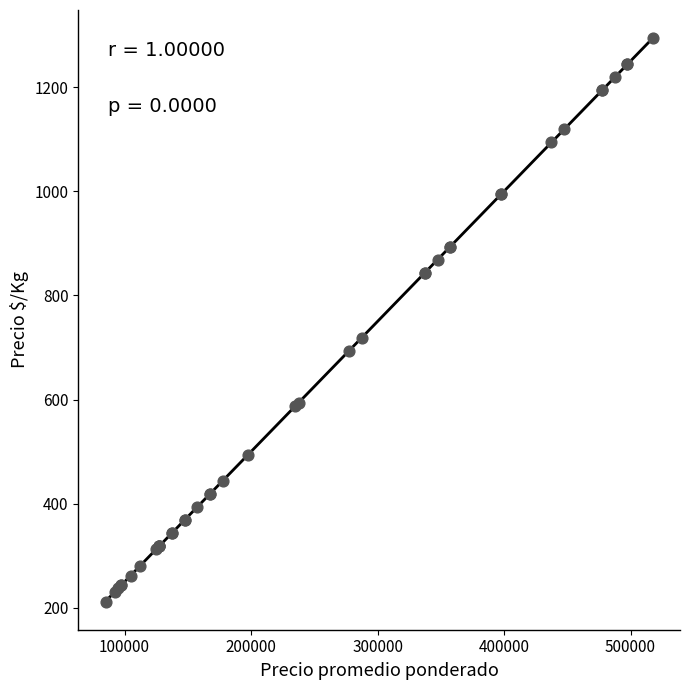

What Y value in the scatter plot is closest to 753?

719